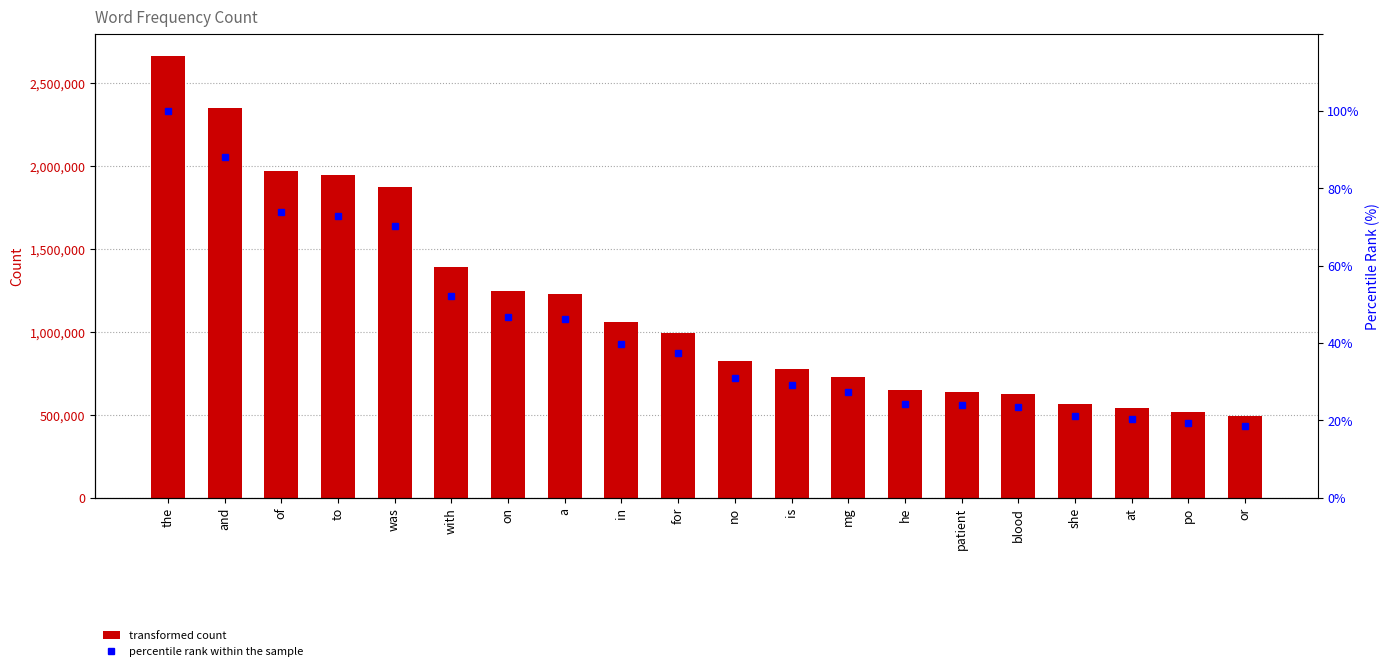

How many groups of bars are there?

20